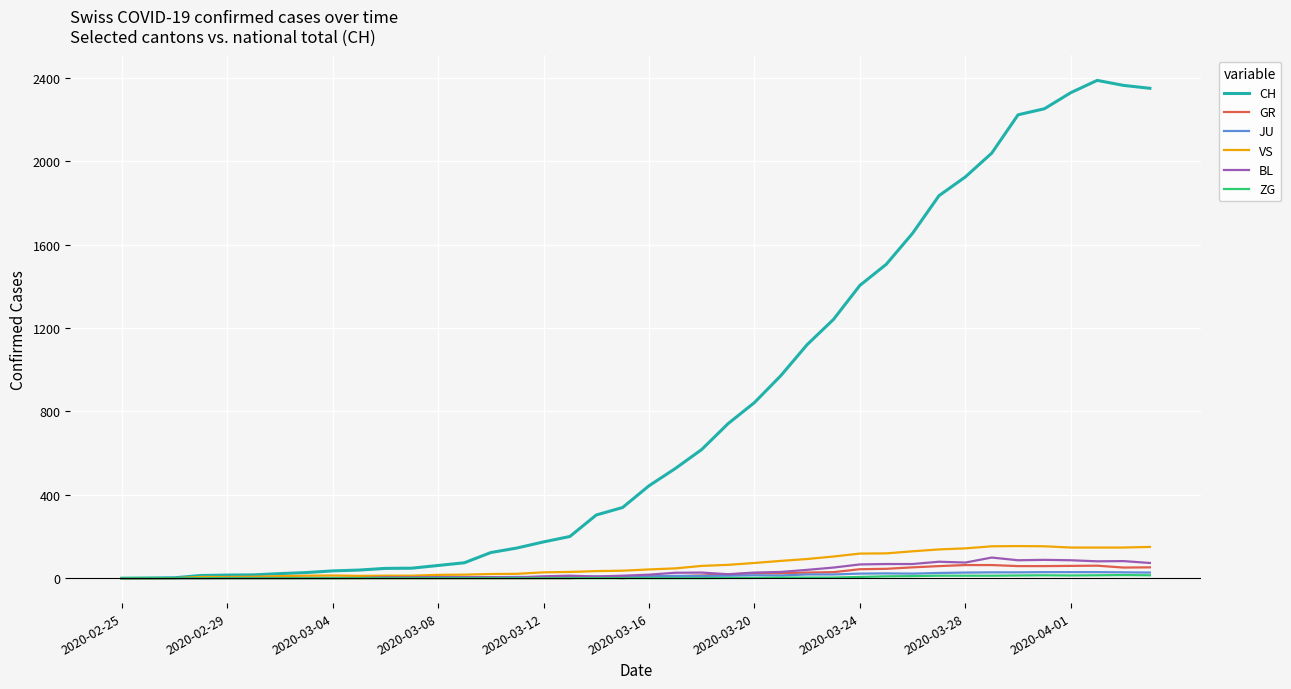

What is the greatest value displayed?

2387